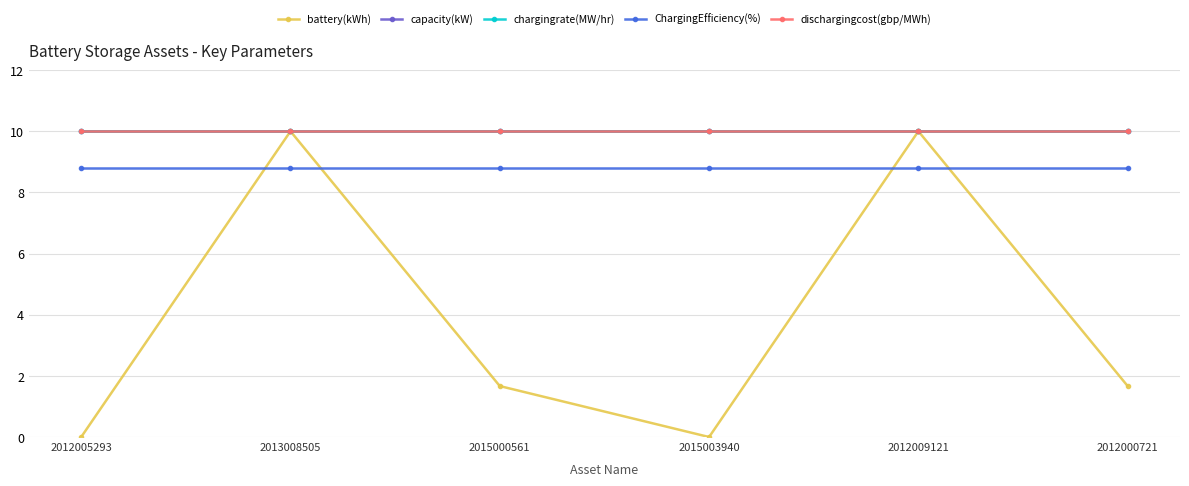

Reading left to right, what are all the values shown in this chart?

battery(kWh): 0.0	10.0	1.7	0.0	10.0	1.7
capacity(kW): 10.0	10.0	10.0	10.0	10.0	10.0
chargingrate(MW/hr): 10.0	10.0	10.0	10.0	10.0	10.0
ChargingEfficiency(%): 8.8	8.8	8.8	8.8	8.8	8.8
dischargingcost(gbp/MWh): 10.0	10.0	10.0	10.0	10.0	10.0